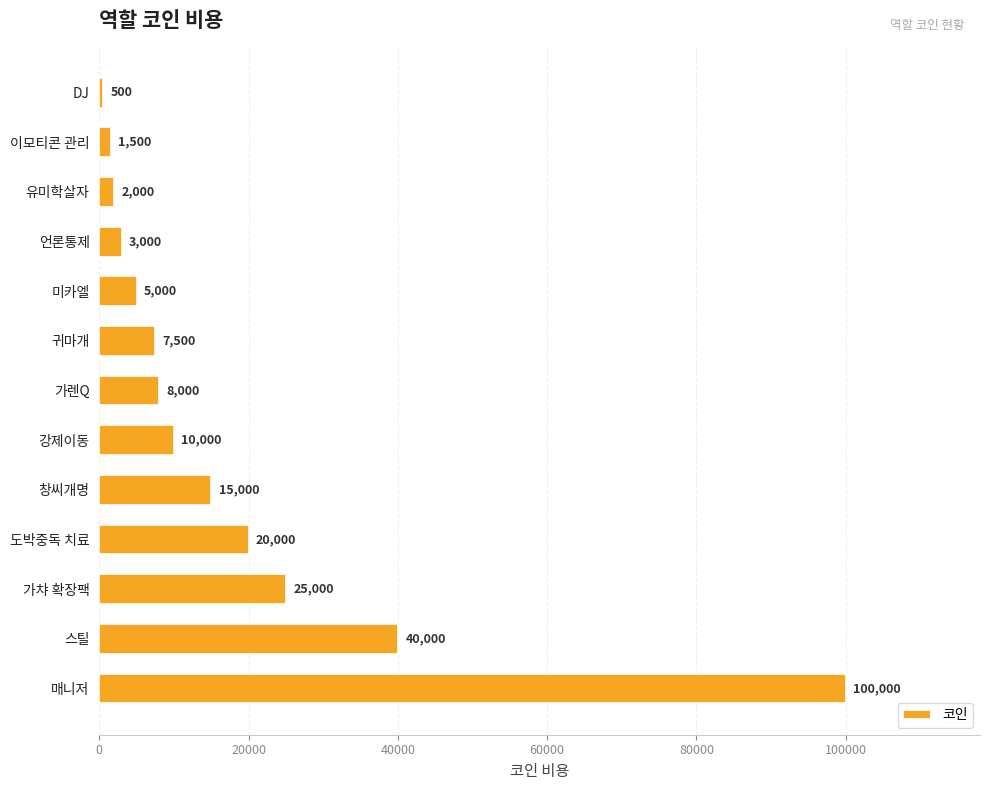

What is the label of the 6th bar from the bottom?

강제이동